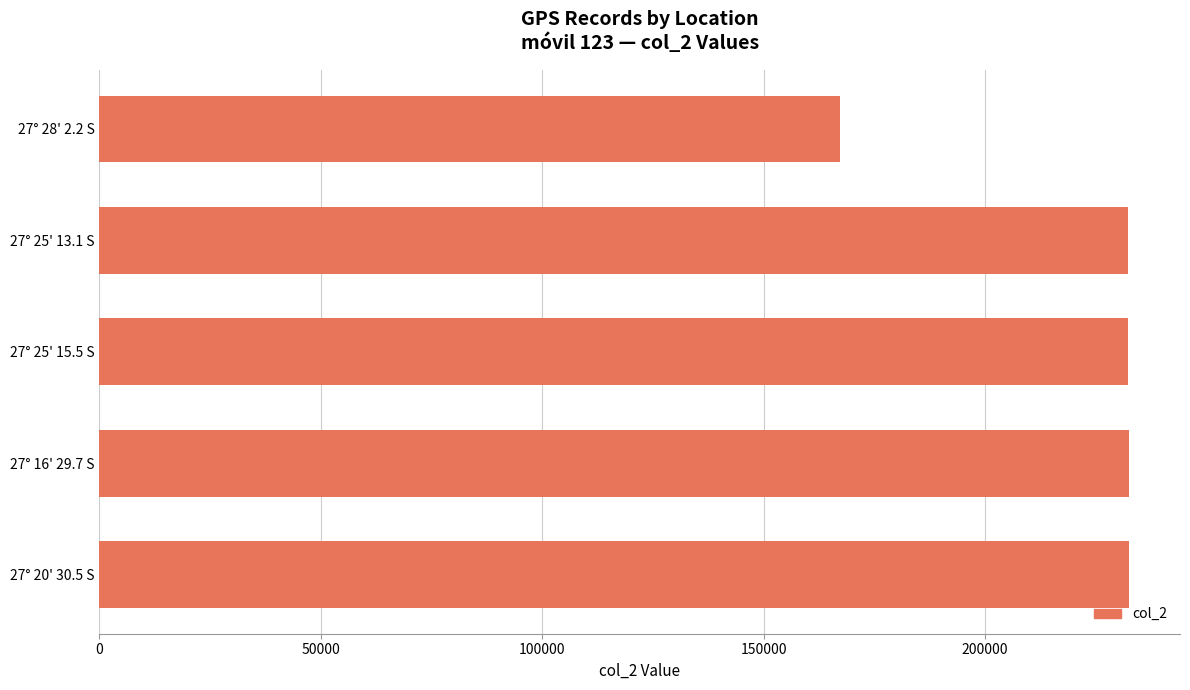

What is the ratio of the value at 27° 16' 29.7 S to the value at 27° 28' 2.2 S?

1.4